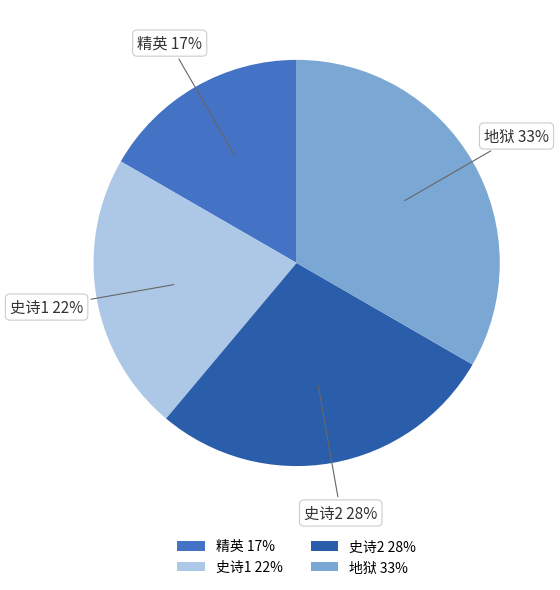

Is there any slice that represents more than half of the pie?

No